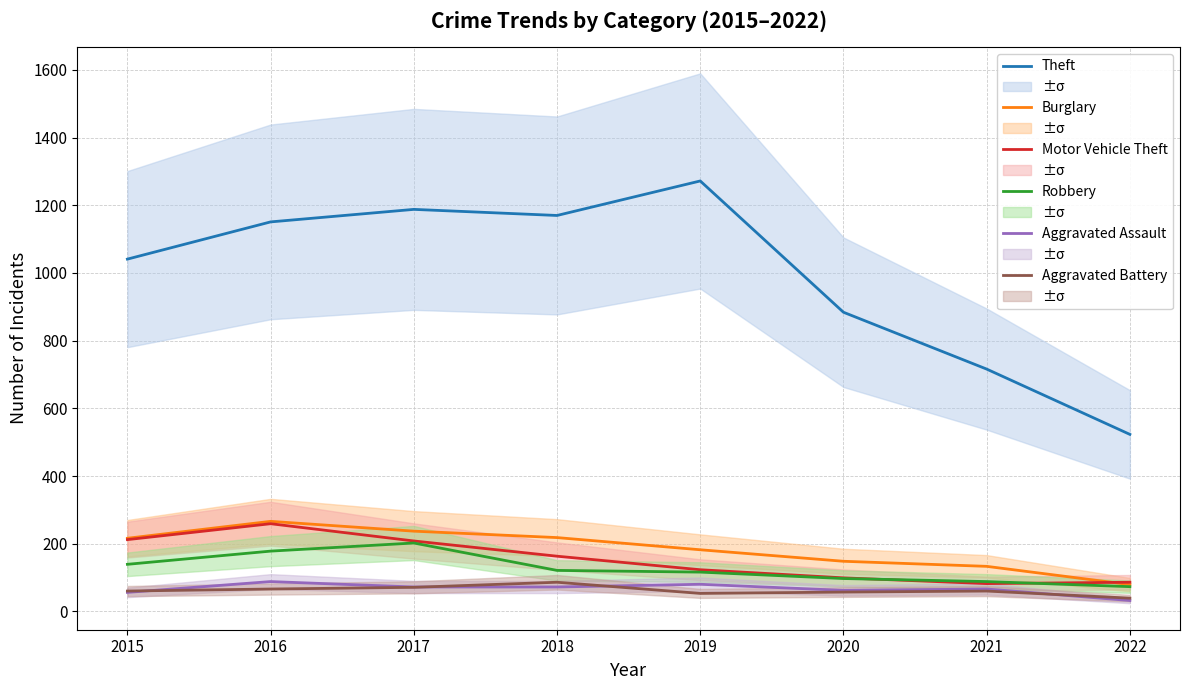

Between 2017 and 2019, which is larger?

2019